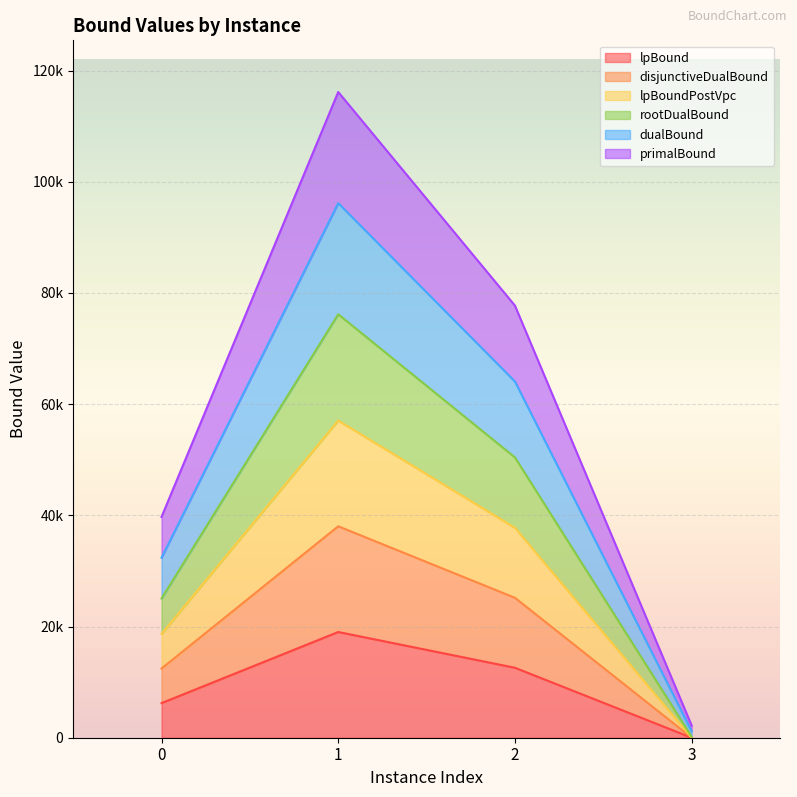

What is the difference between the highest and lowest values at 1?

97124.0